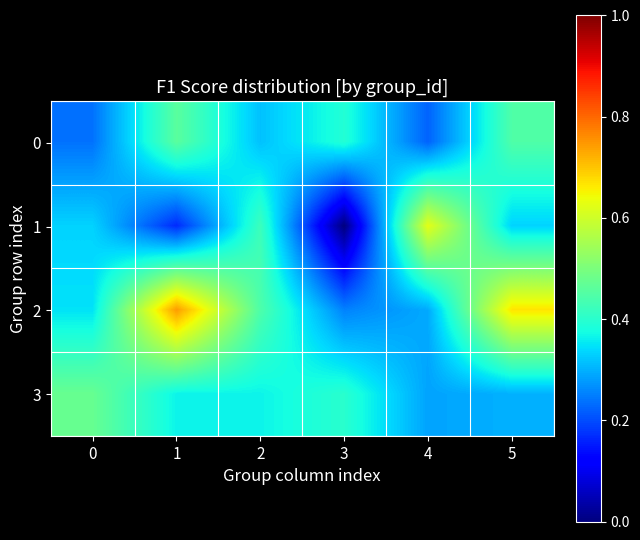

Which series has the largest range (max minus min)?

1